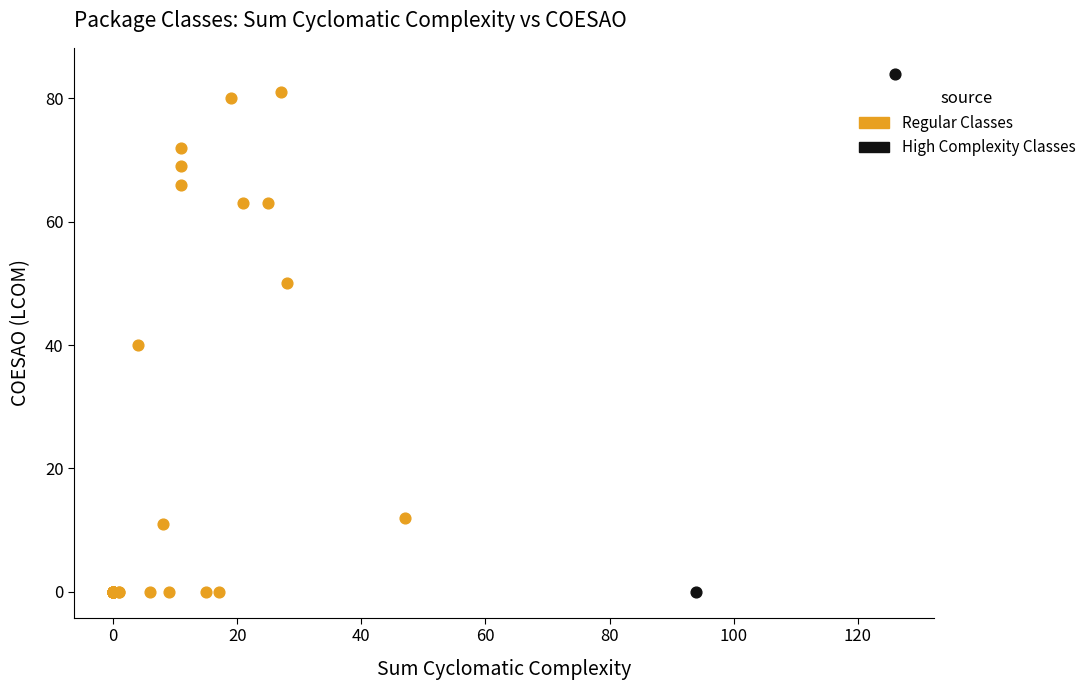

What are all the series names shown in the legend?

Regular Classes, High Complexity Classes